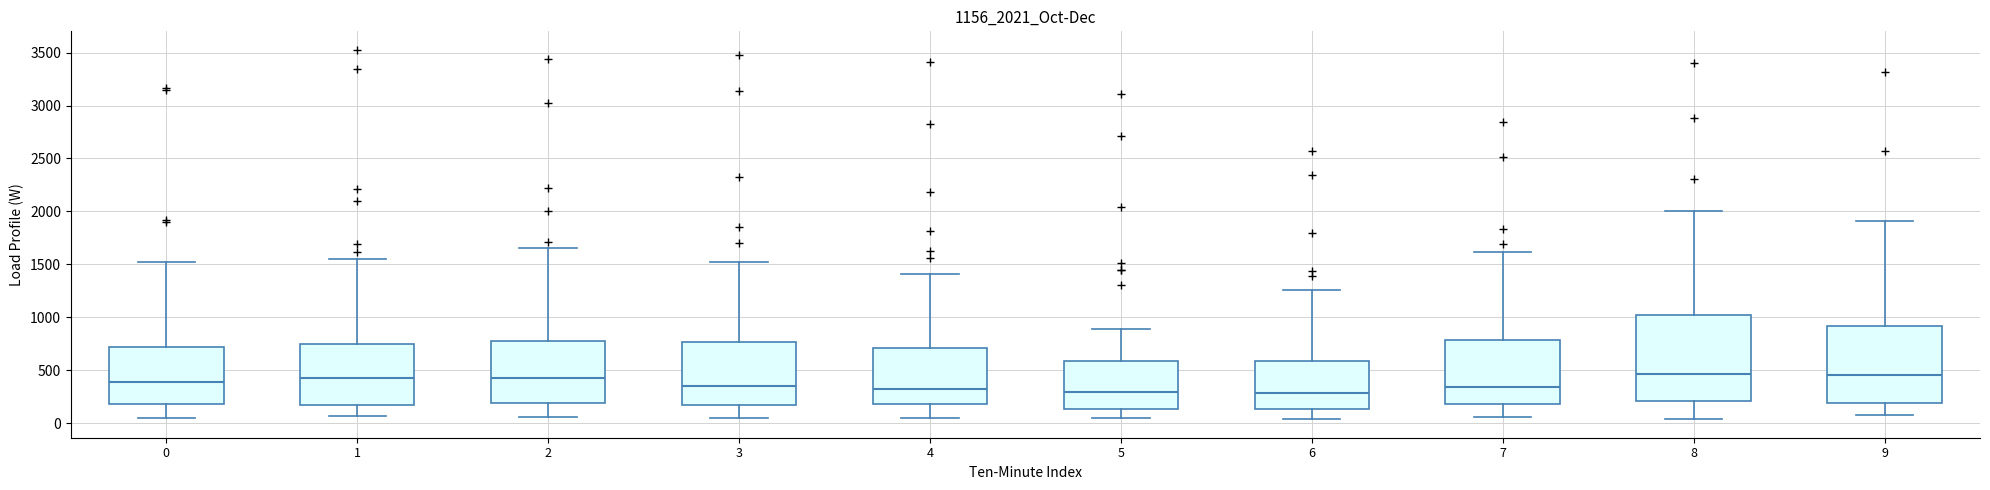

Reading left to right, read every box against the y-axis: the position of its median line, the range the box covers, and the ends of its whiskers. The values are not printed on the chart, so give them approximately, as read against the axis.

0: median 400, box 200 to 700, whiskers 50 to 1500
1: median 450, box 150 to 750, whiskers 50 to 1550
2: median 400, box 200 to 800, whiskers 50 to 1650
3: median 350, box 150 to 750, whiskers 50 to 1550
4: median 300, box 200 to 700, whiskers 50 to 1400
5: median 300, box 150 to 600, whiskers 50 to 900
6: median 300, box 150 to 600, whiskers 50 to 1250
7: median 350, box 200 to 800, whiskers 50 to 1600
8: median 450, box 200 to 1000, whiskers 50 to 2000
9: median 450, box 200 to 900, whiskers 50 to 1900